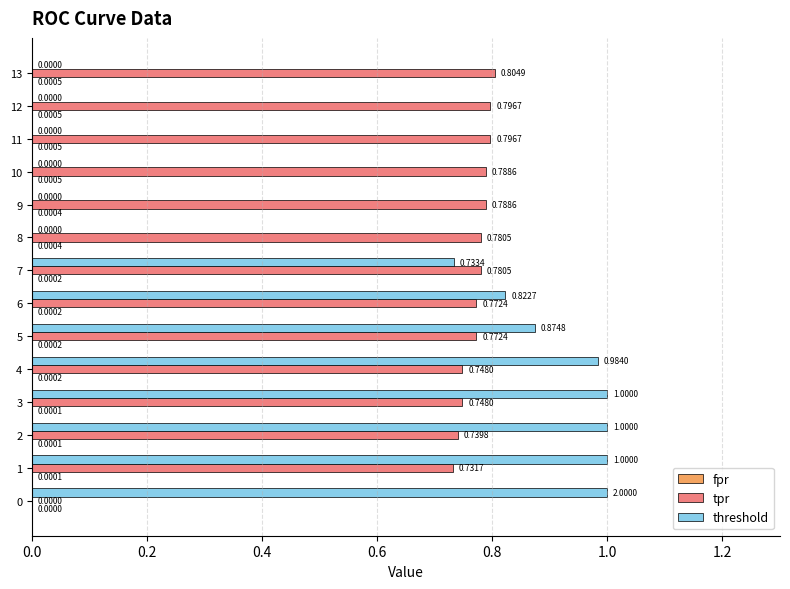

True or false: tpr has a value of 0.8 at 13.

True